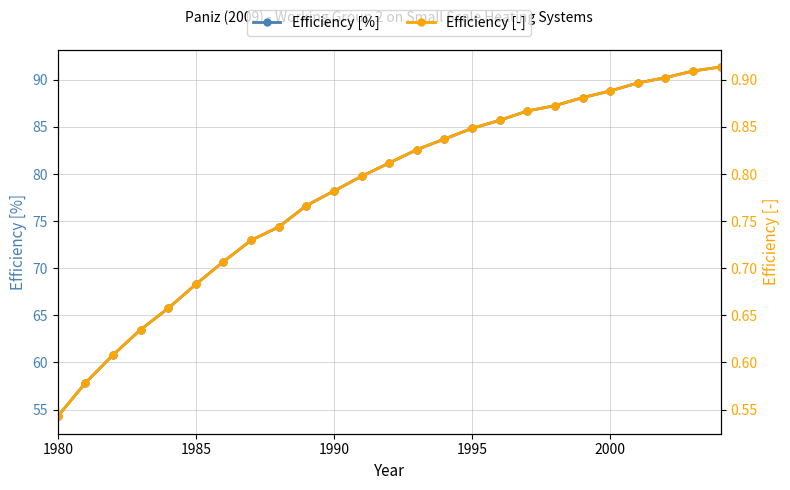

Where is Efficiency [-] nearest to the value 0?

1980